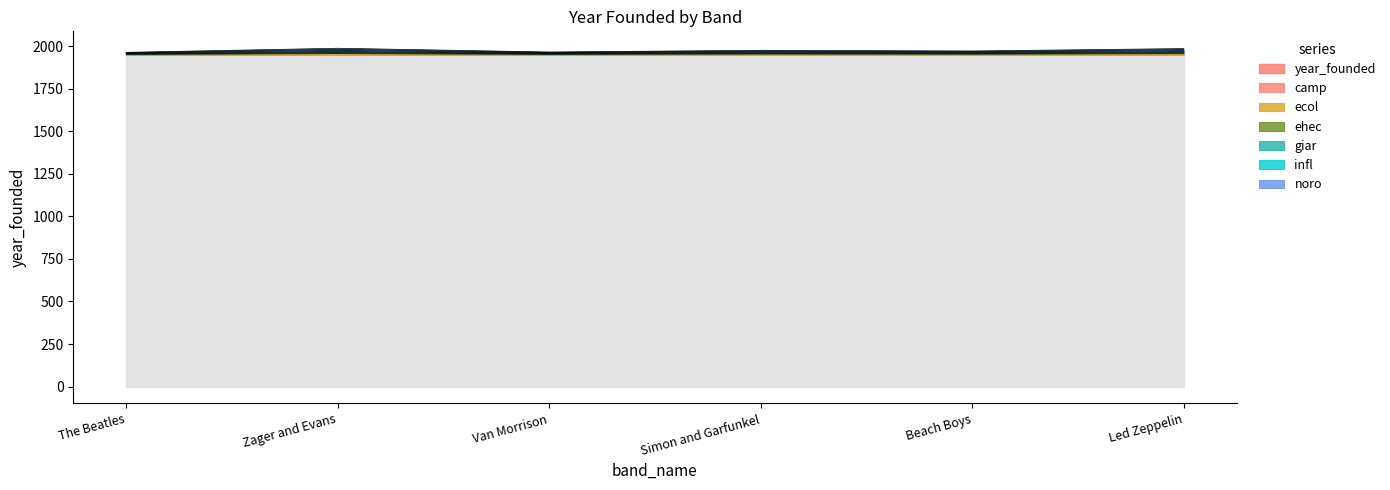

Read the year_founded value at The Beatles.

1957.0